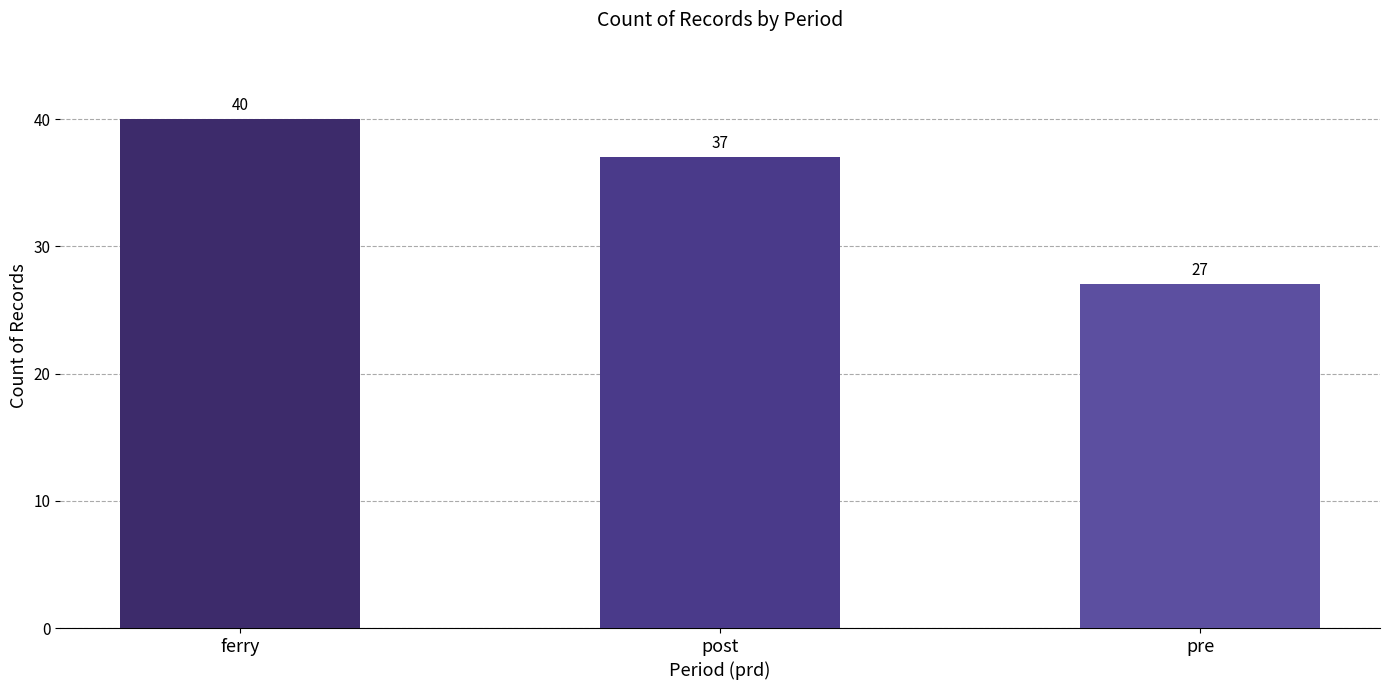

Approximately how many times larger is the value at post compared to pre?

1.4